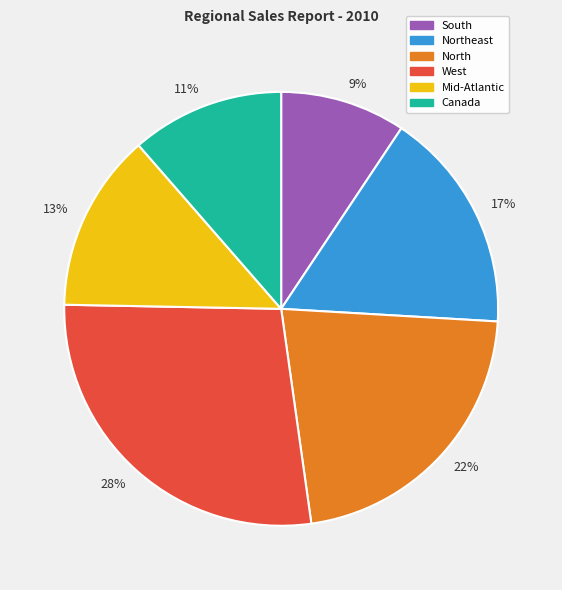

Combined, do 17% and 22% account for over 50%?

No